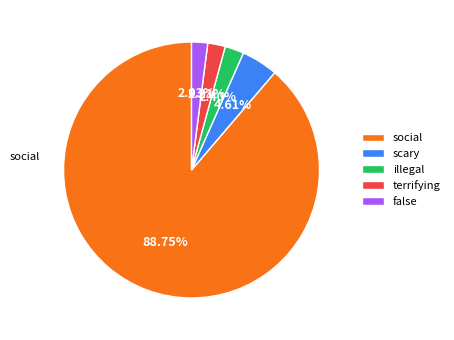

True or false: illegal accounts for 12% of the total.

False